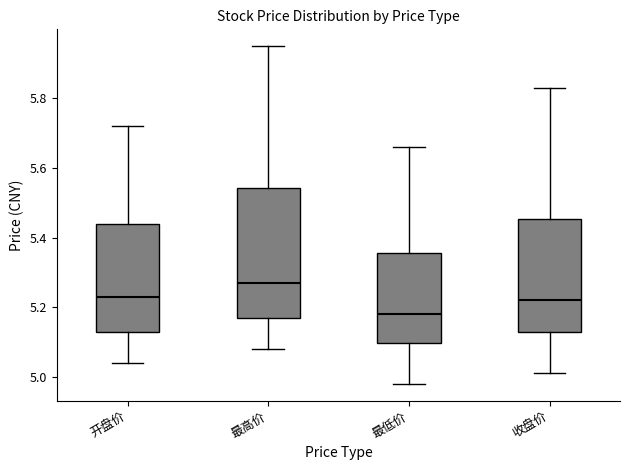

Reading left to right, read every box against the y-axis: the position of its median line, the range the box covers, and the ends of its whiskers. The values are not printed on the chart, so give them approximately, as read against the axis.

开盘价: median 5.24, box 5.14 to 5.44, whiskers 5.04 to 5.72
最高价: median 5.28, box 5.18 to 5.54, whiskers 5.08 to 5.96
最低价: median 5.18, box 5.10 to 5.36, whiskers 4.98 to 5.66
收盘价: median 5.22, box 5.14 to 5.46, whiskers 5.02 to 5.84